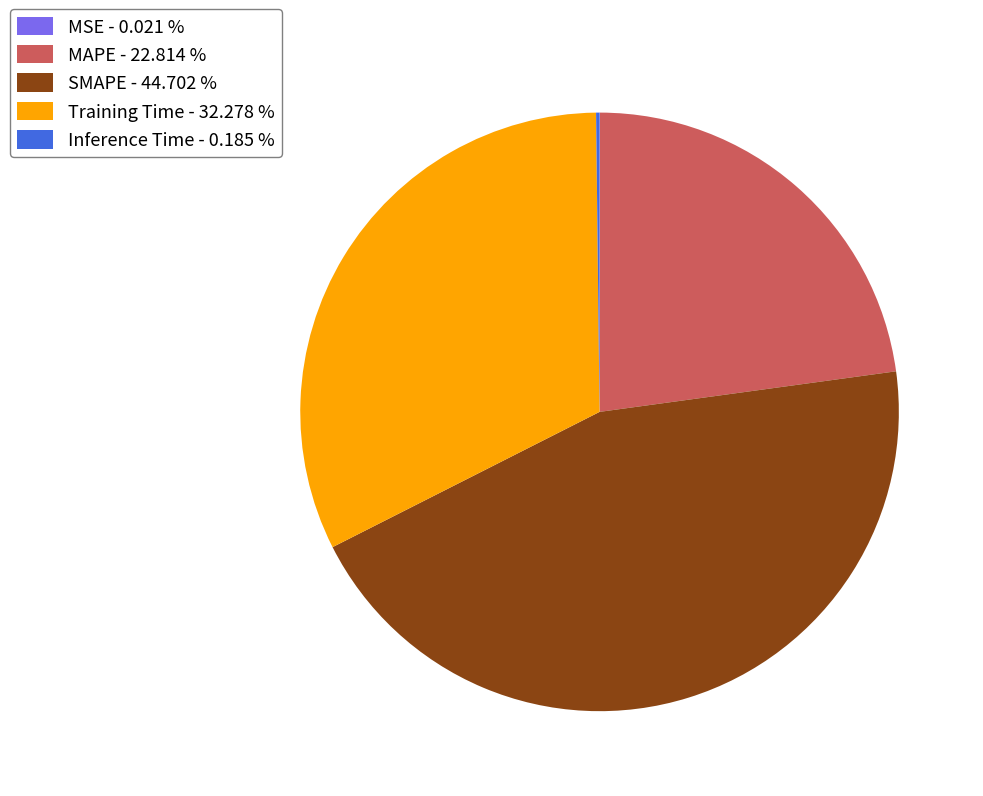

Is there any slice that represents more than half of the pie?

No